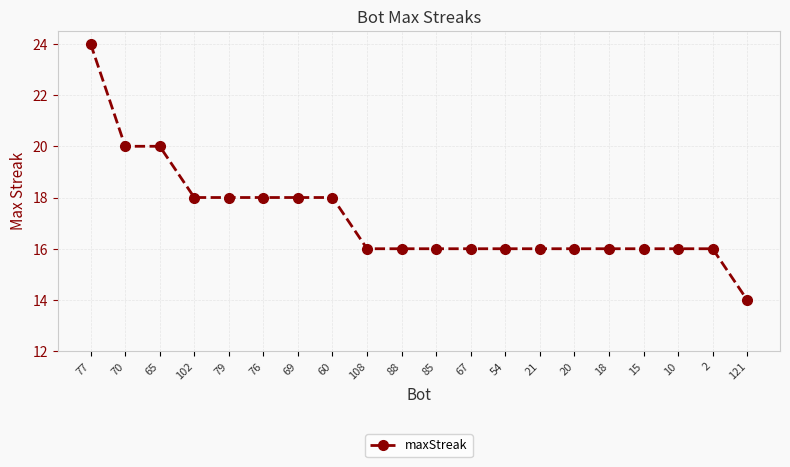

What is the sum of the values at 18 and 108?

32